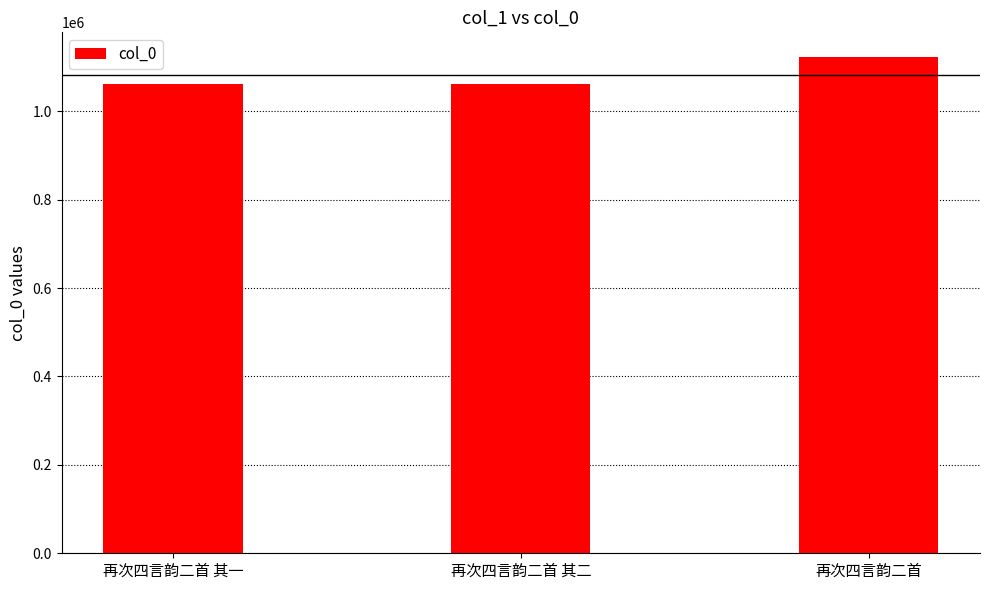

What is the difference between the values at 再次四言韵二首 and 再次四言韵二首 其一?

60418